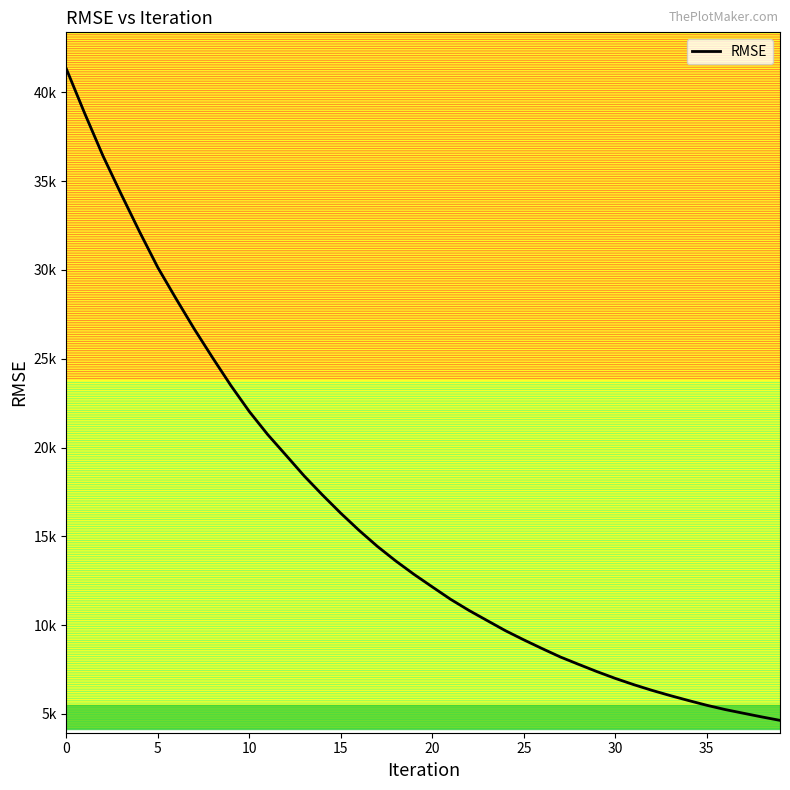

What is the greatest value displayed?

41311.4